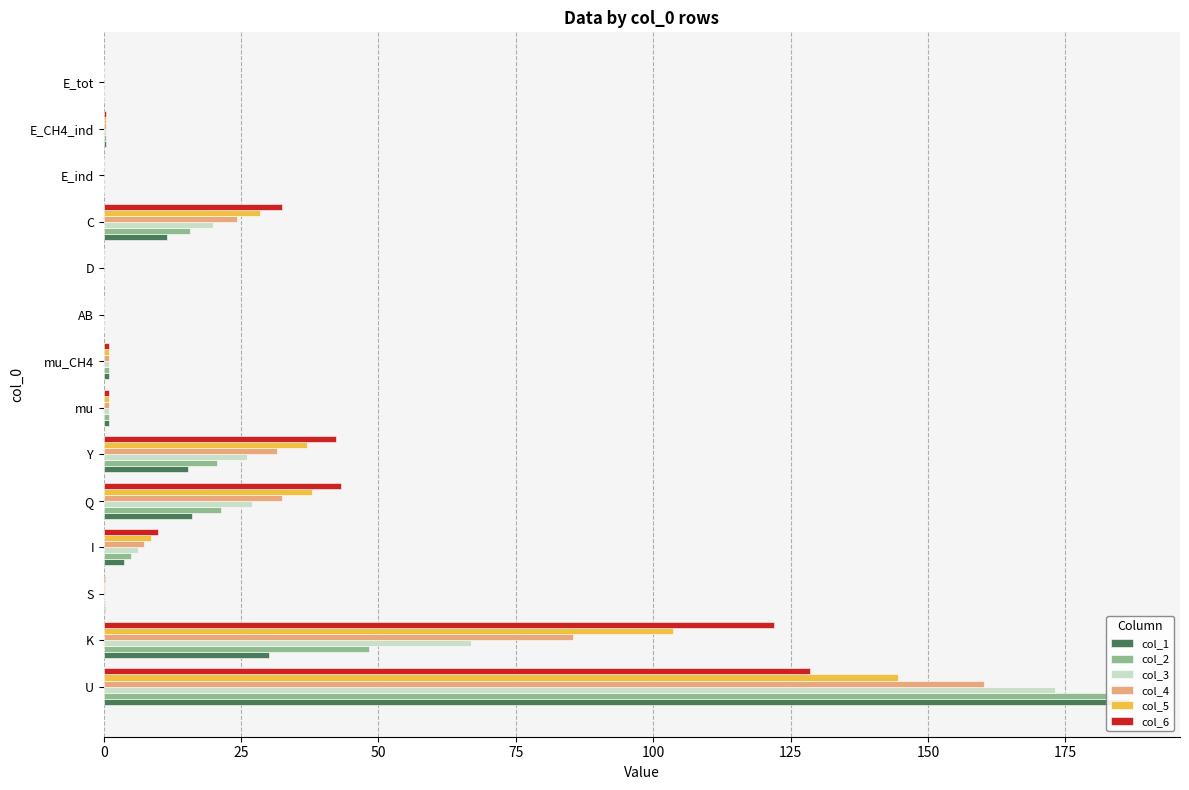

What is the highest value of the col_4 series?

160.1